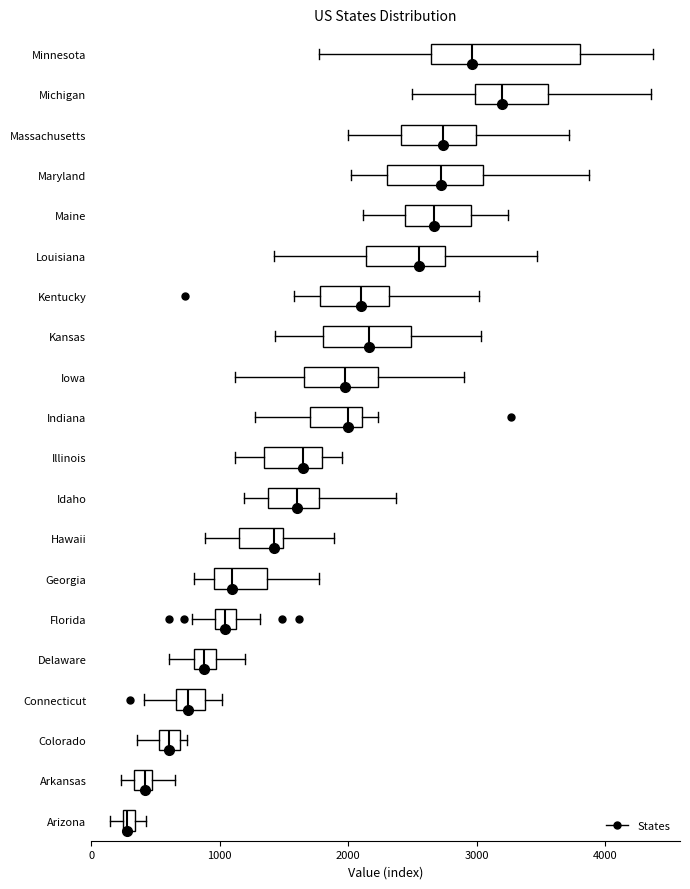

Which box is the widest, from its left edge to its right edge?

Minnesota